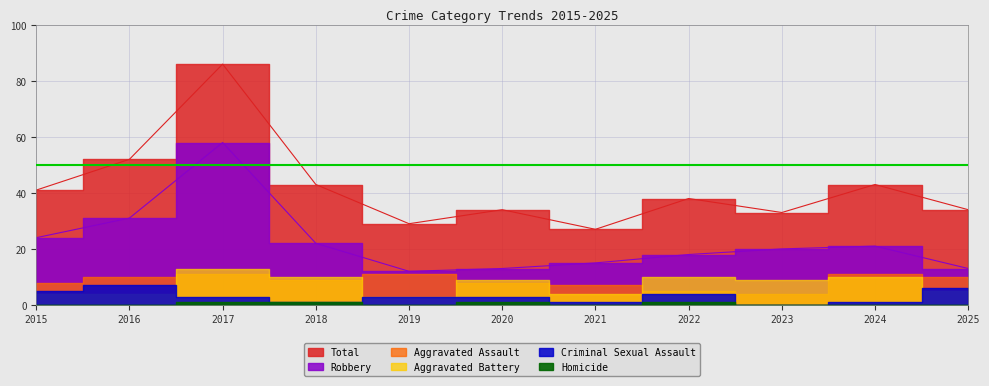

Which series has the widest spread of values?

Total